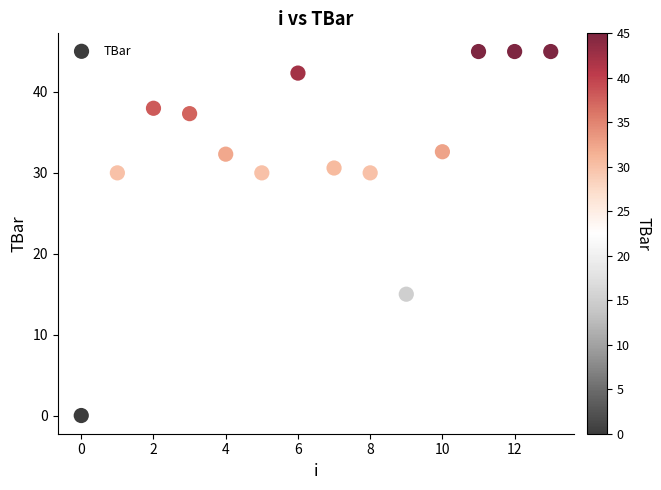

What Y value in the scatter plot is closest to 22?

15.0